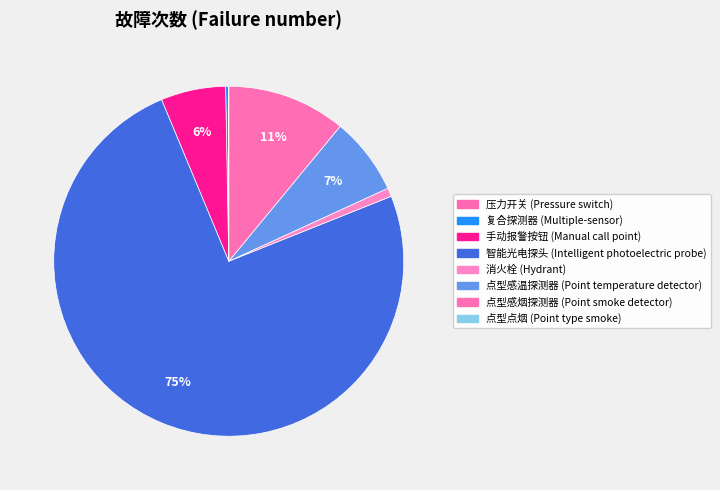

Which slice is the largest?

智能光电探头 (Intelligent photoelectric probe)